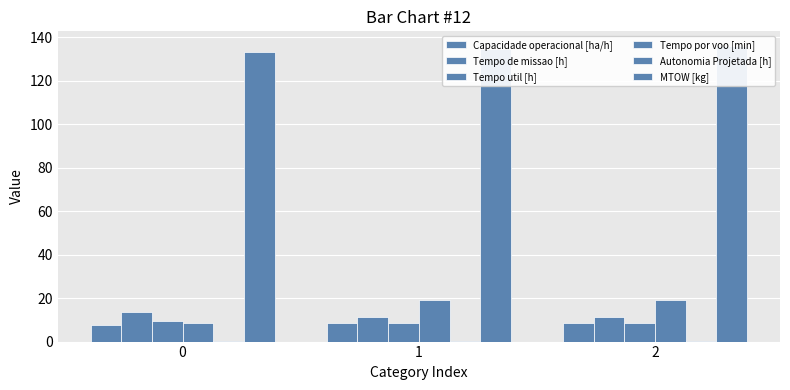

How many bars are there in total?

18